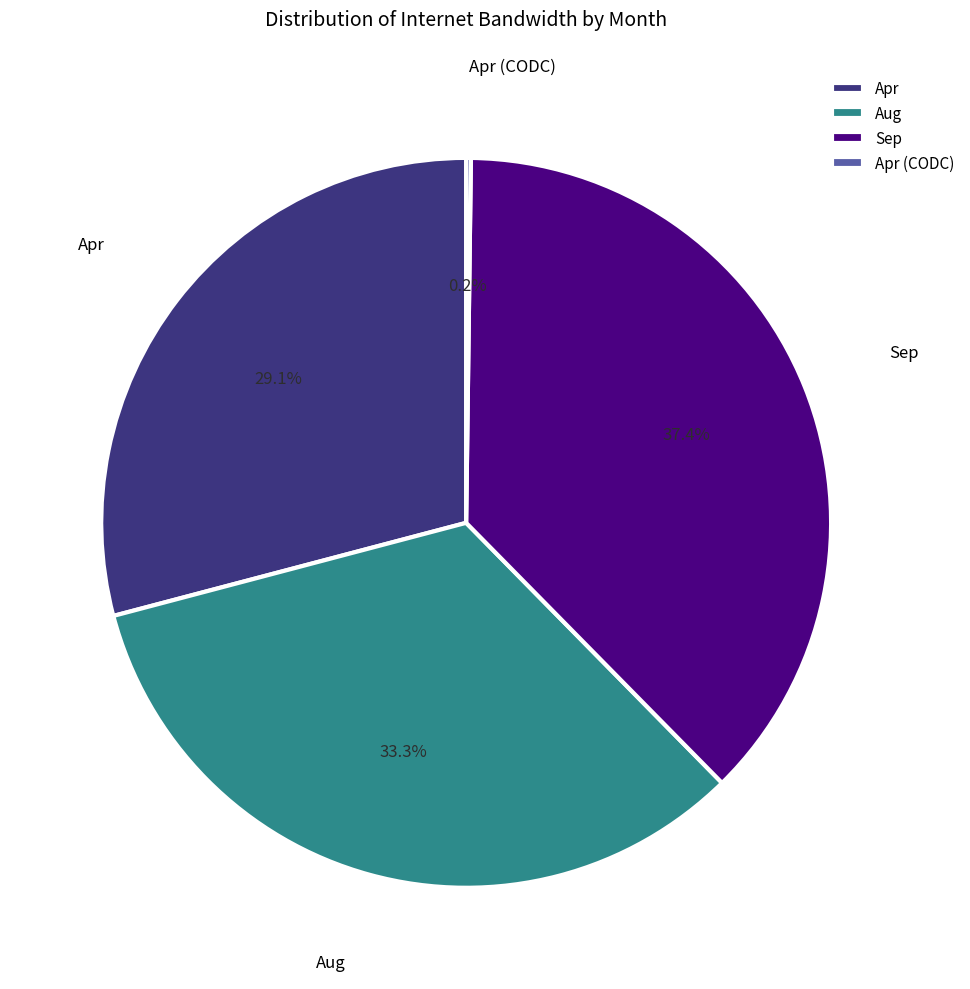

Between Sep and Apr, which is larger?

Sep